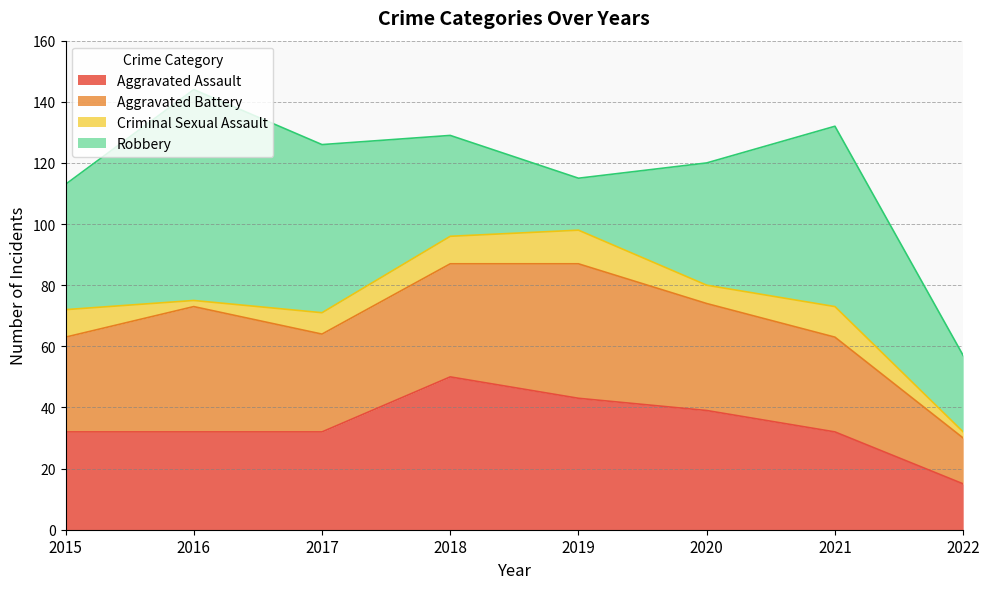

Is the value of Robbery at 2019 greater than the value of Aggravated Assault at 2019?

No